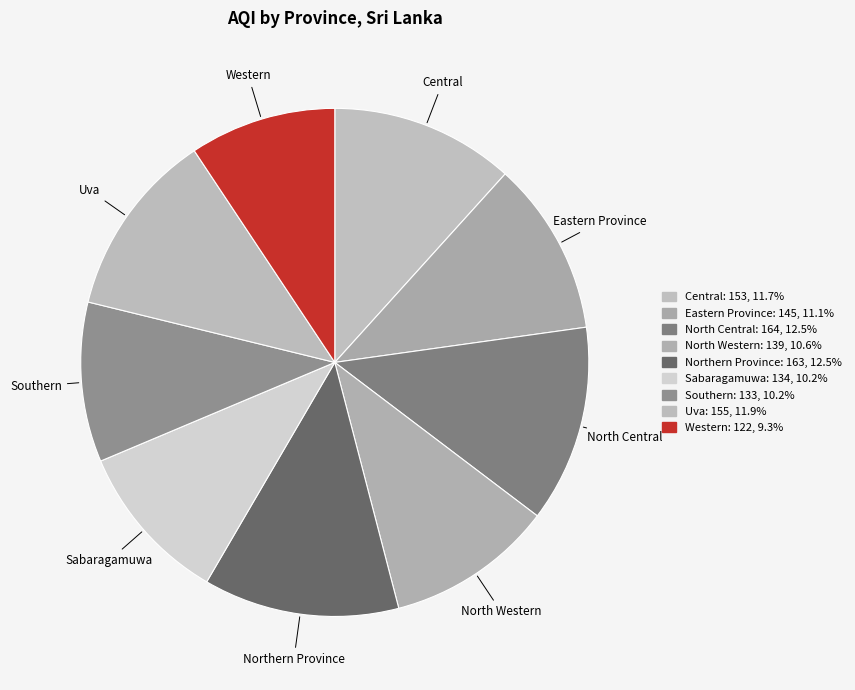

How many slices are in this pie chart?

9